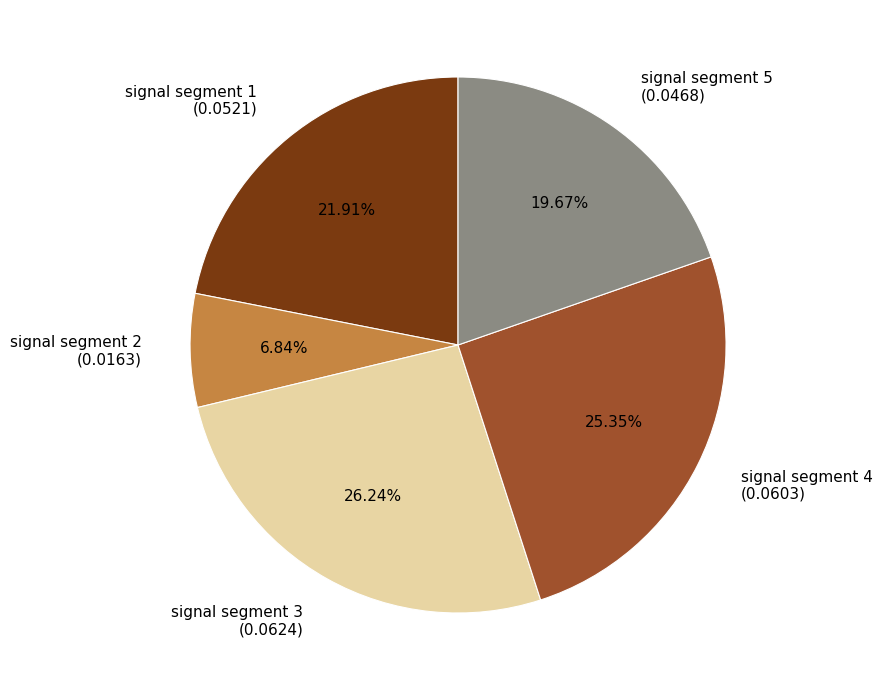

The signal segment 2 slice represents 1% of the pie. True or false?

False